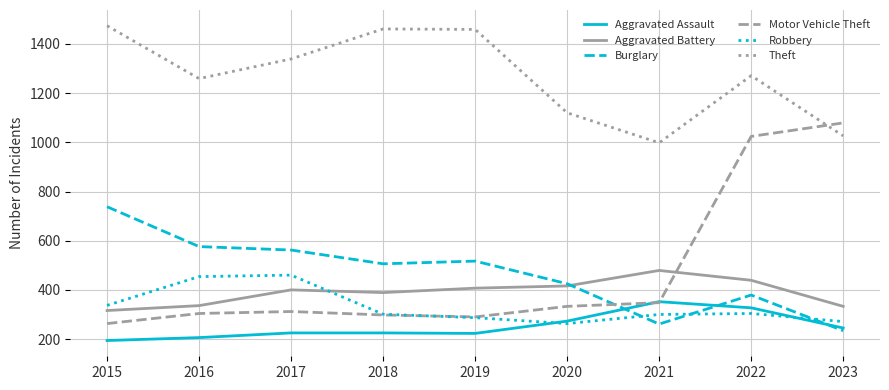

How many lines are shown in the chart?

6